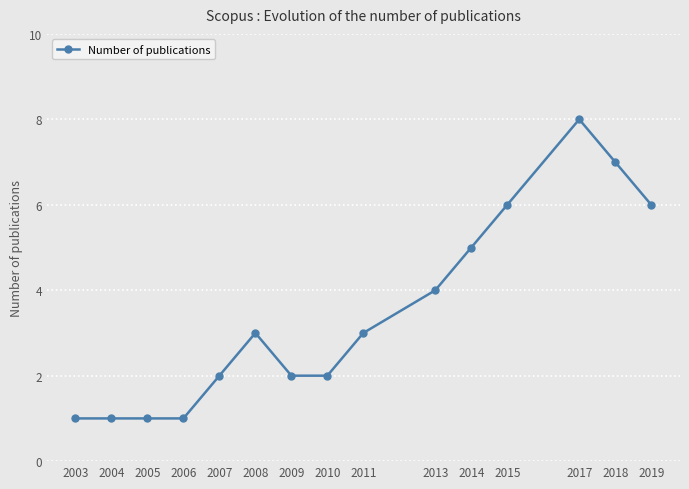

At which category does the chart reach its peak across all series?

2017